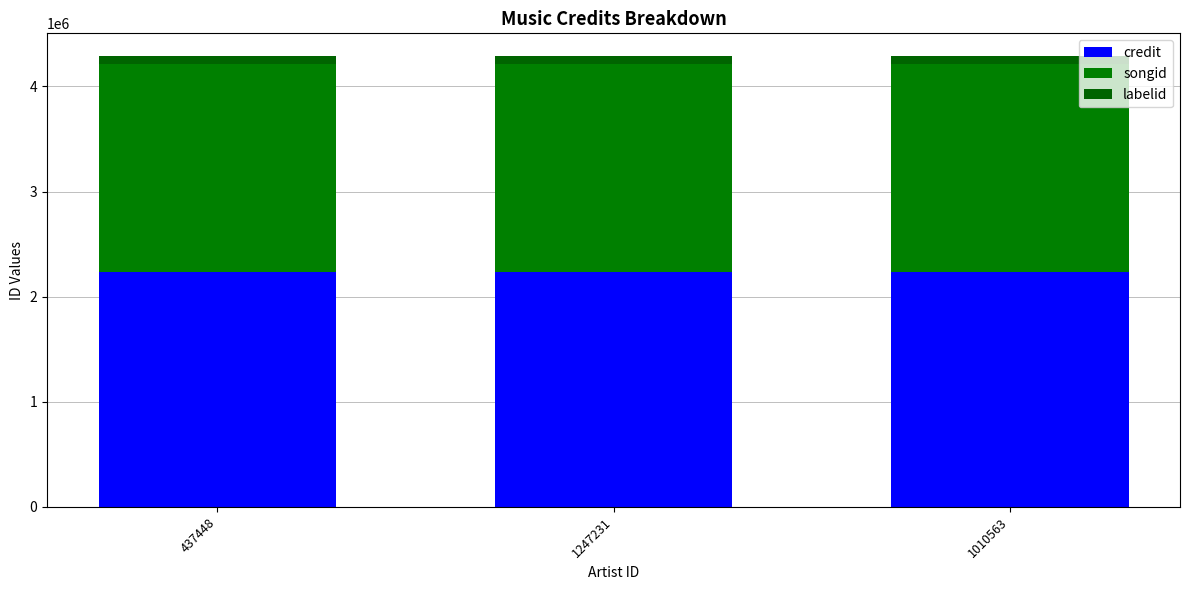

Between 437448 and 1010563, which is larger?

437448